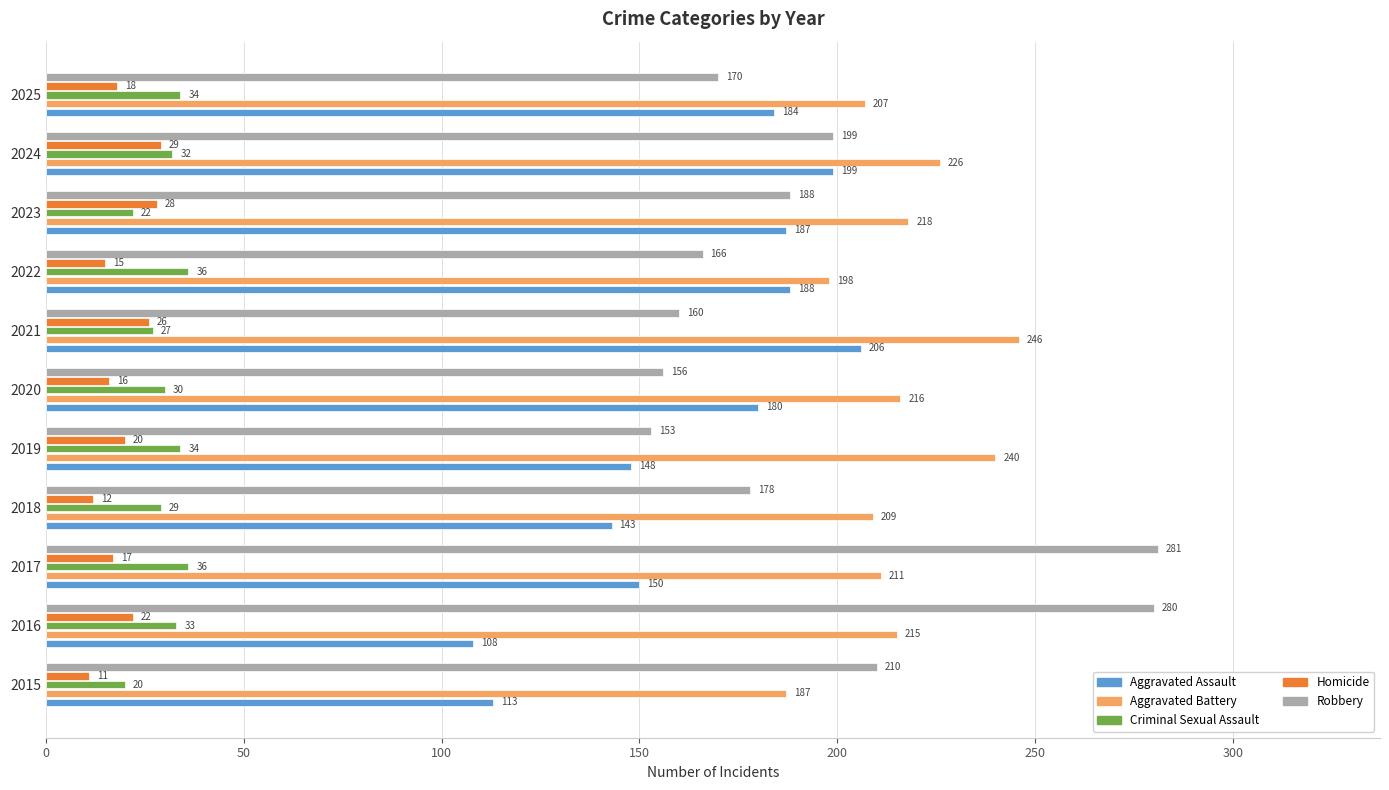

What is the total value across all series at 2016?

658